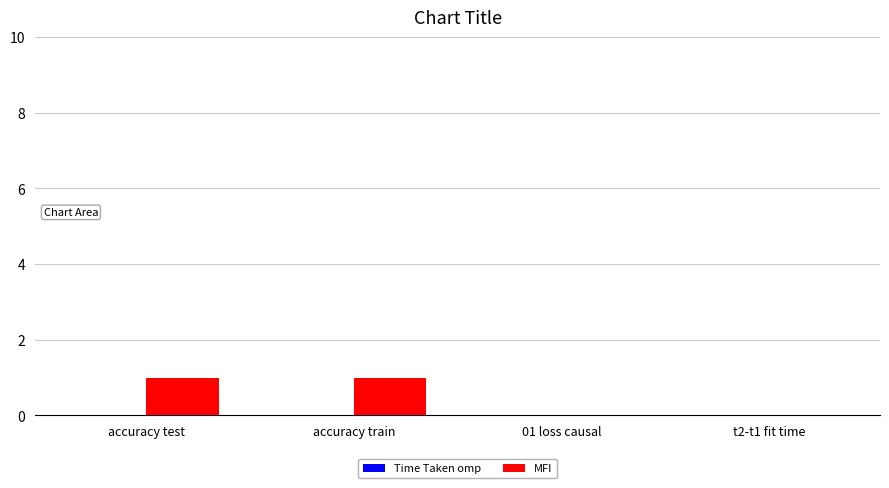

How many distinct data groups are displayed?

2